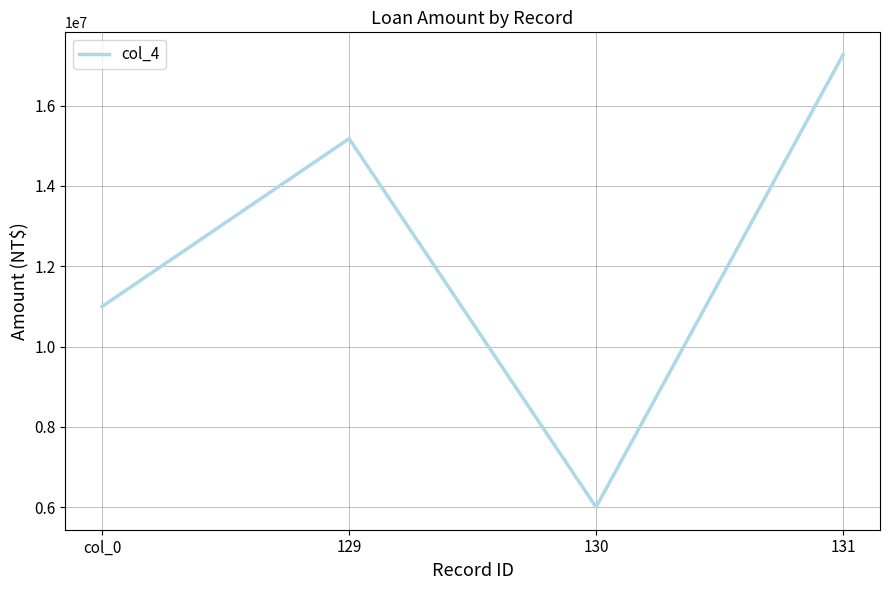

Reading right to left, transcribe all the data shown in this chart.

131=17265000	130=6000000	129=15180000	col_0=11000000